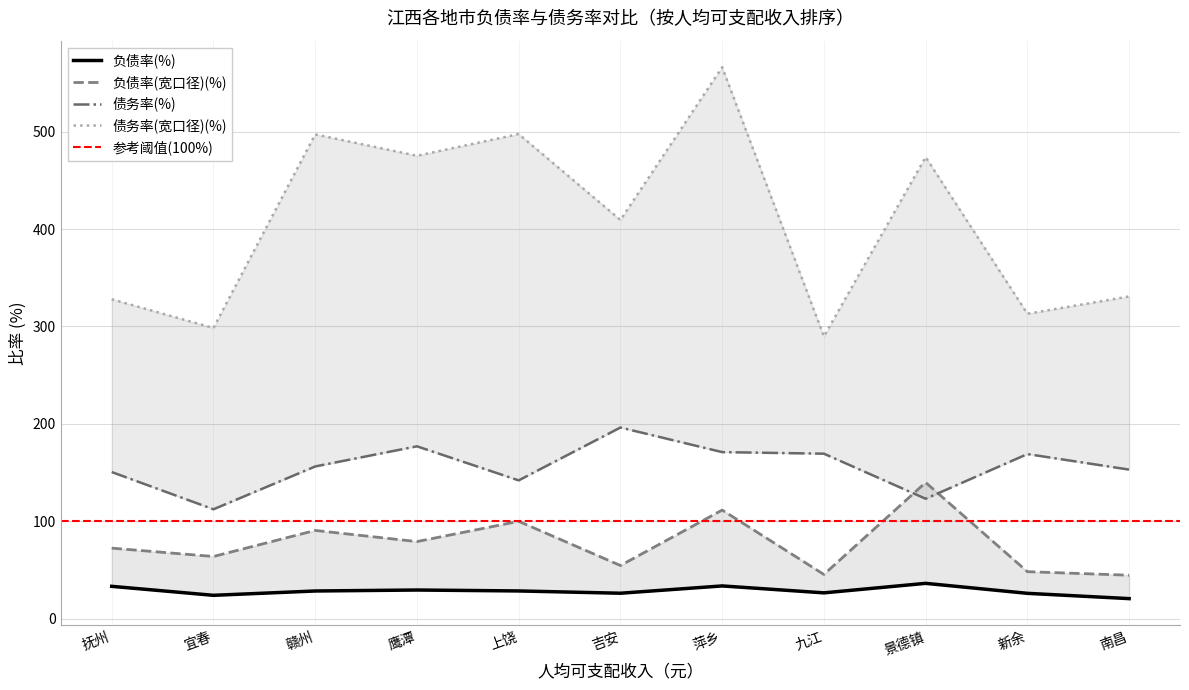

What is the sum of all 债务率(宽口径)(%) values?

4478.7